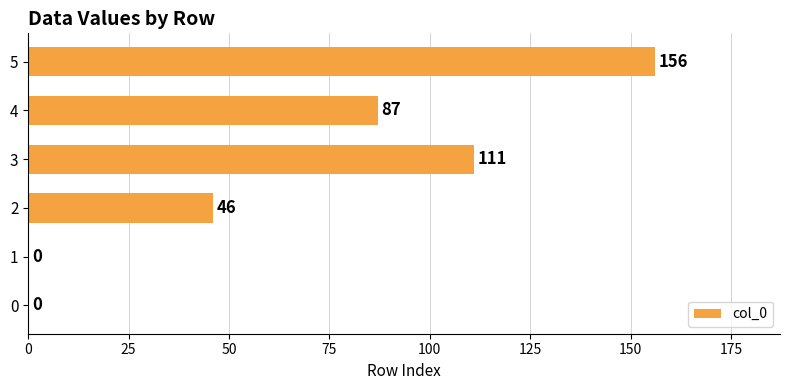

Where is the data nearest to the value 78?

4